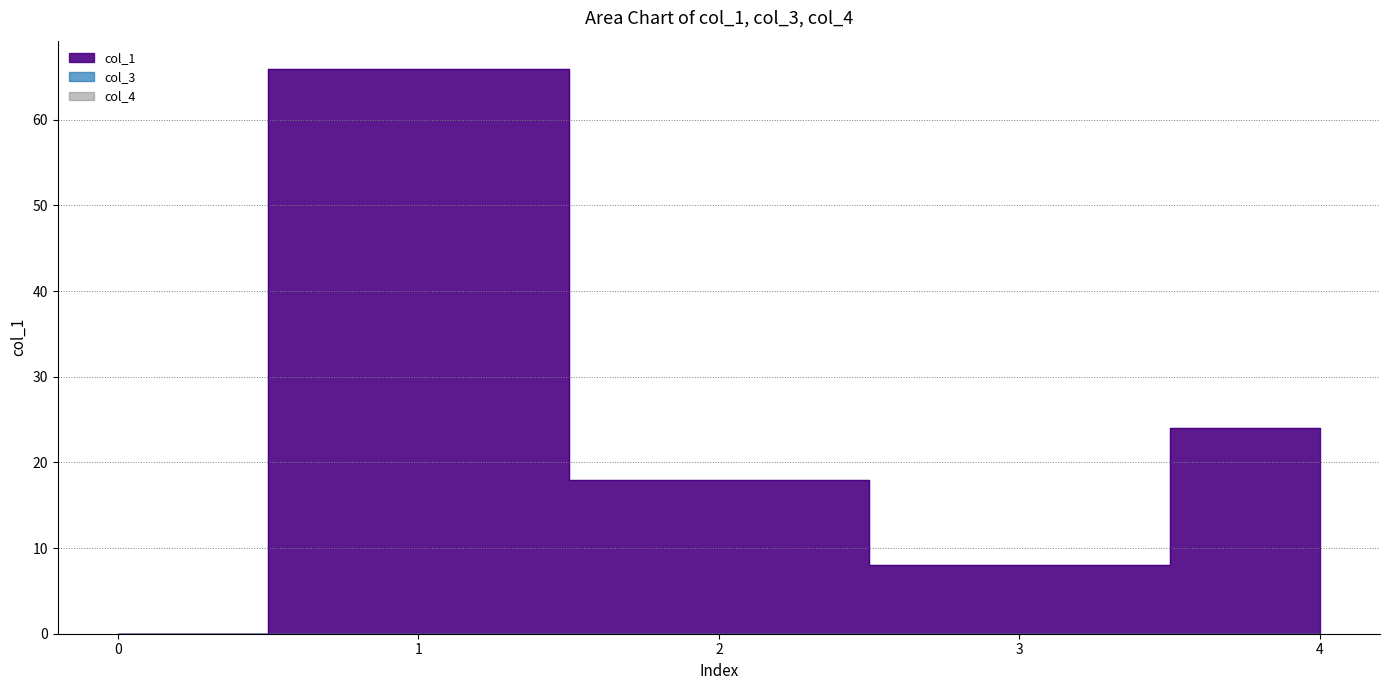

At which label is col_1 closest to 32?

4